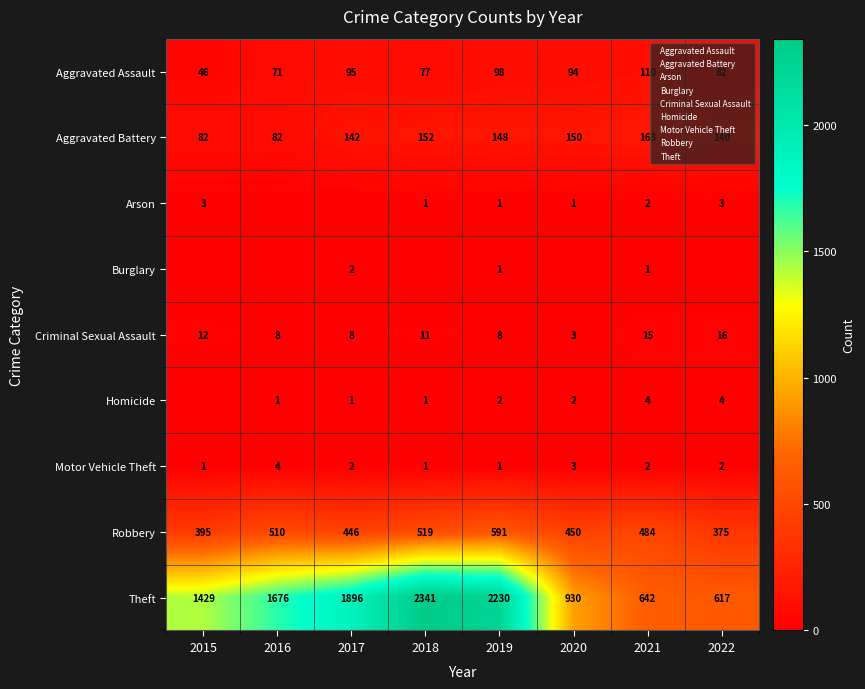

What is the difference between the maximum and minimum values in the Aggravated Assault series?

64